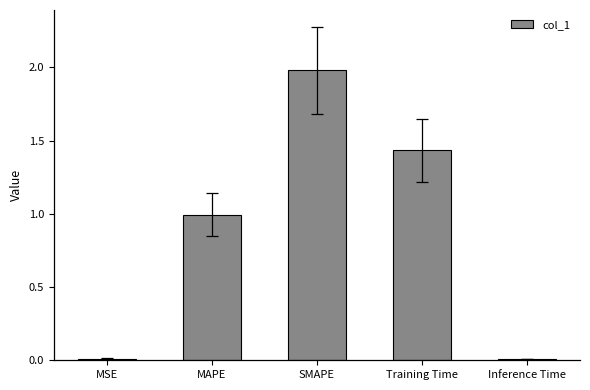

Does the chart contain stacked bars?

No